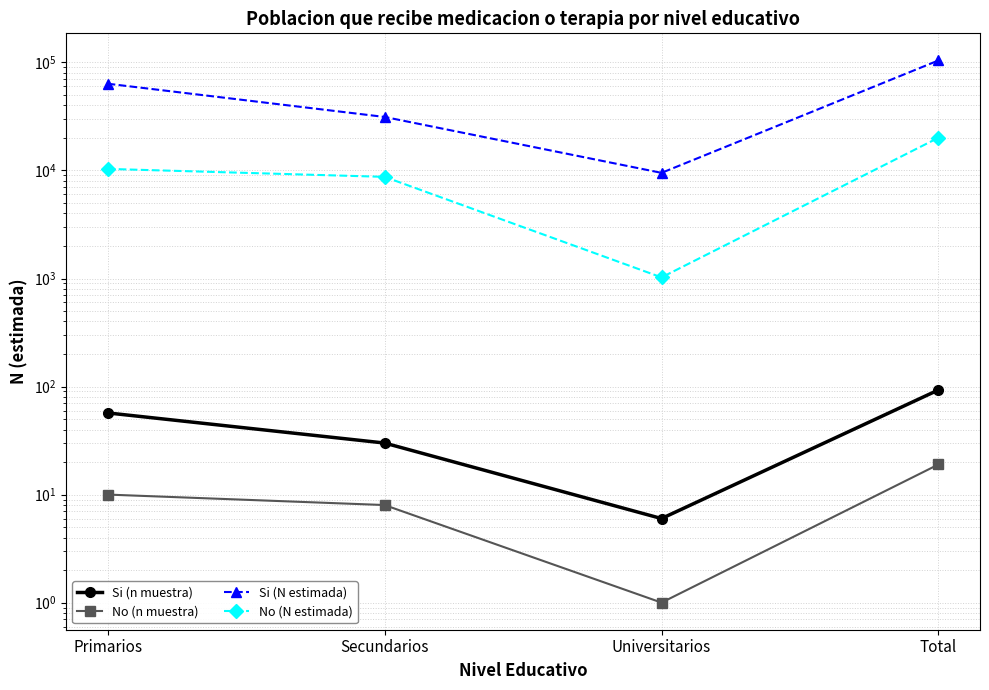

Is the value of No (N estimada) at Total greater than the value of Si (N estimada) at Universitarios?

Yes